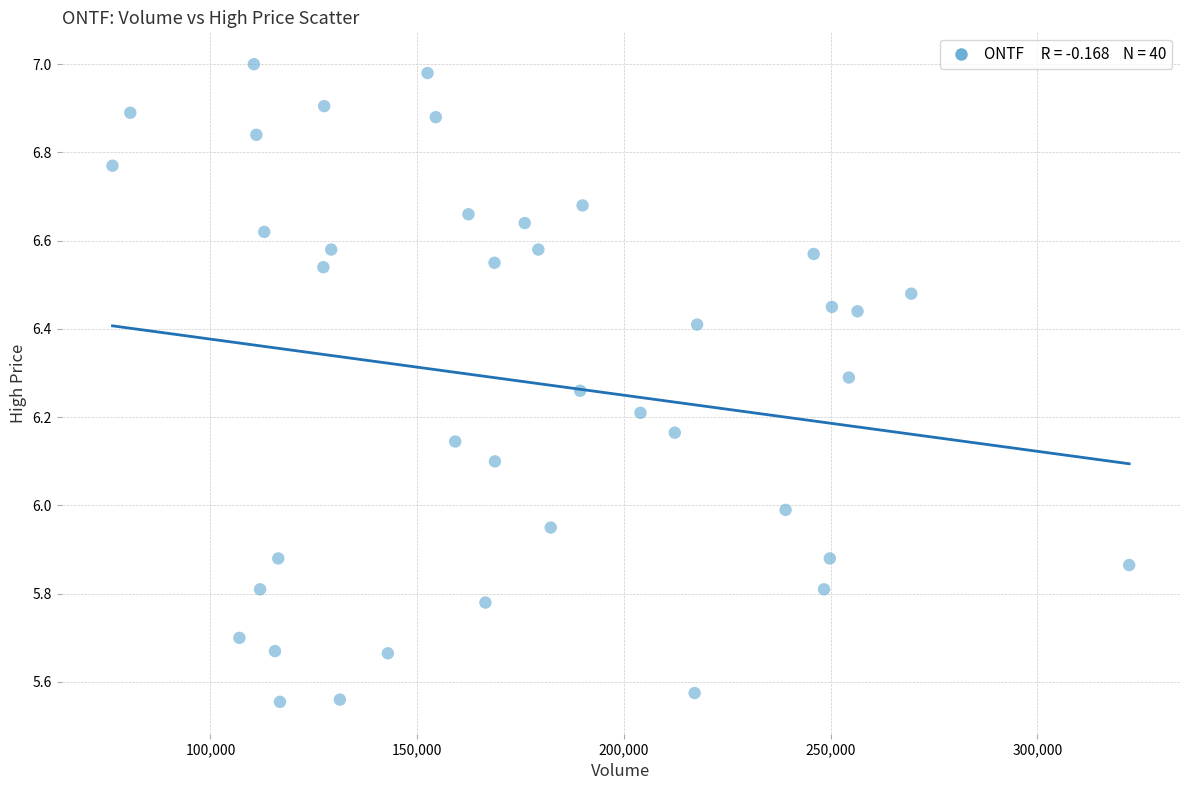

What is the range of X values (max minus min)?

245900.0